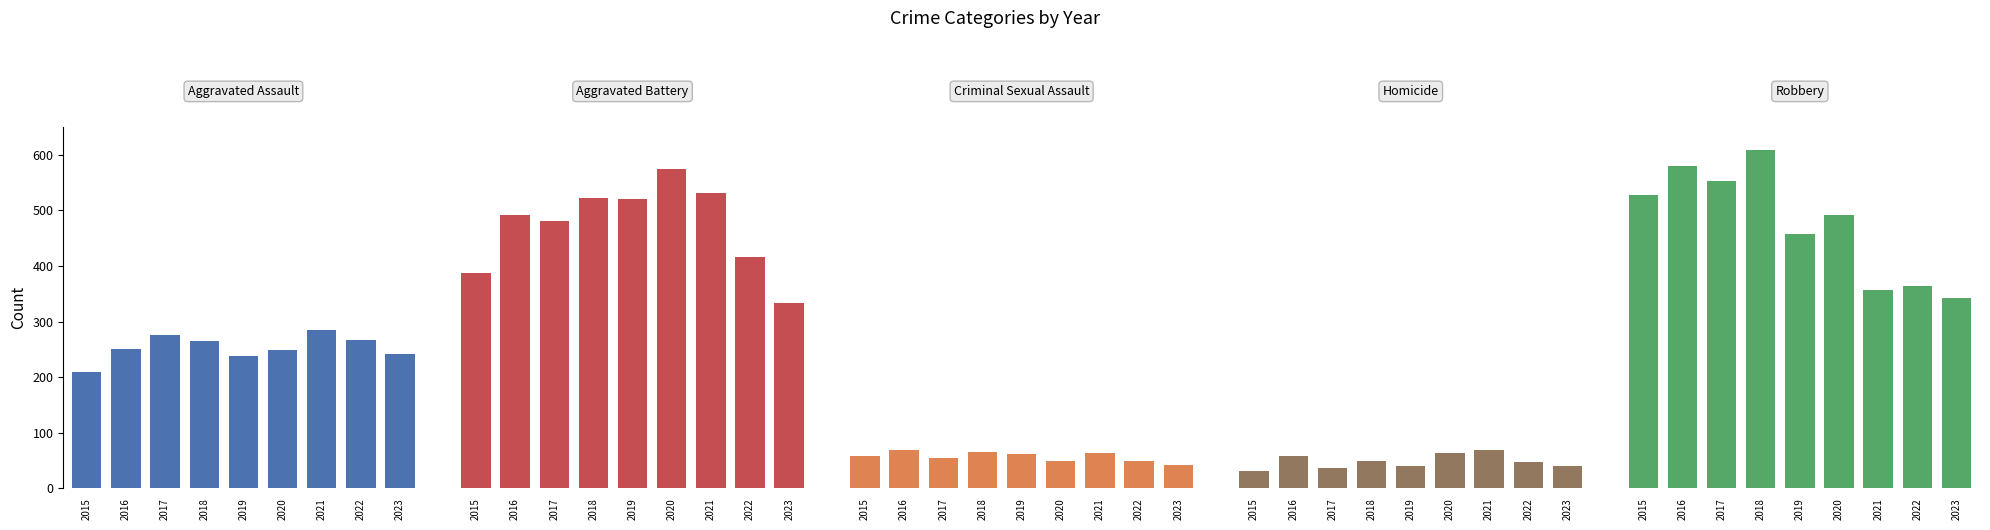

At which category is the sum across all series the highest?

2018